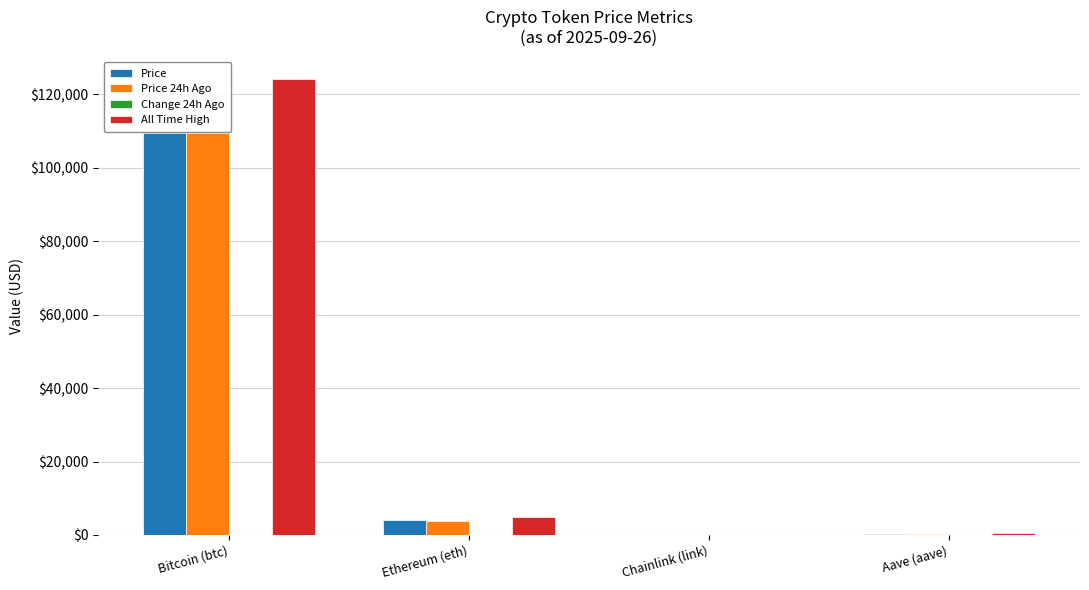

At which label is Price closest to 54764?

Ethereum (eth)